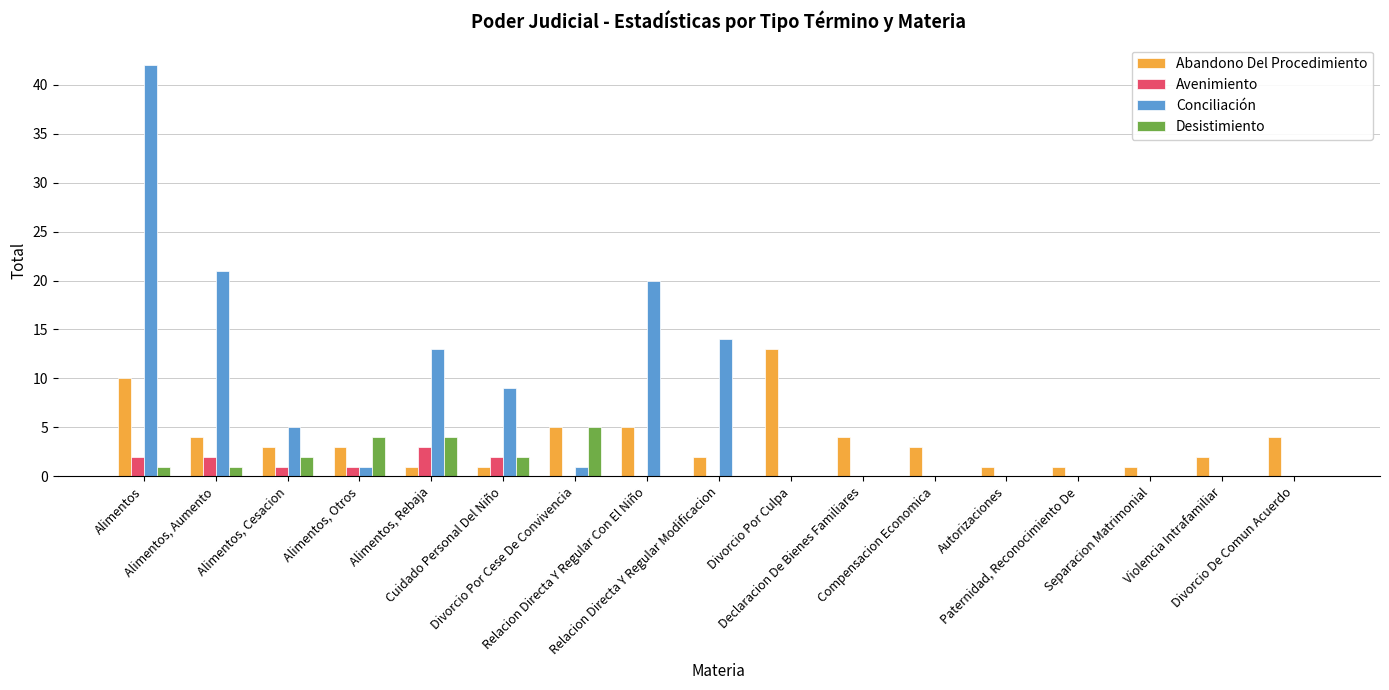

What are all the series names shown in the legend?

Abandono Del Procedimiento, Avenimiento, Conciliación, Desistimiento